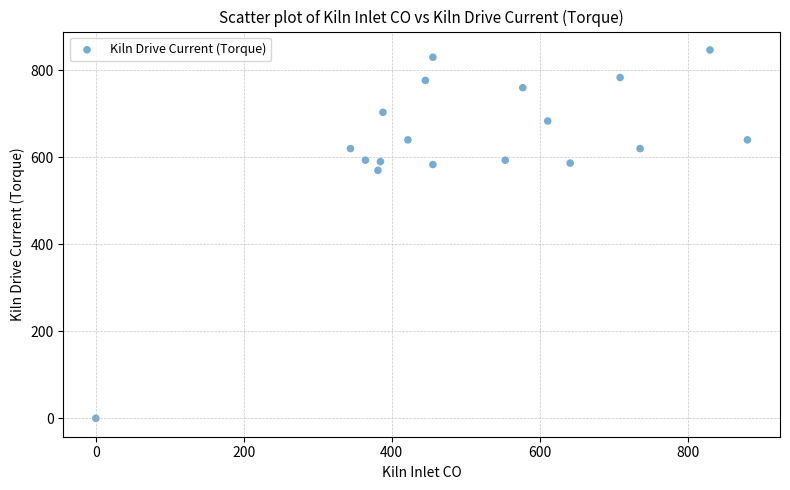

What is the range of Y values (max minus min)?

846.7